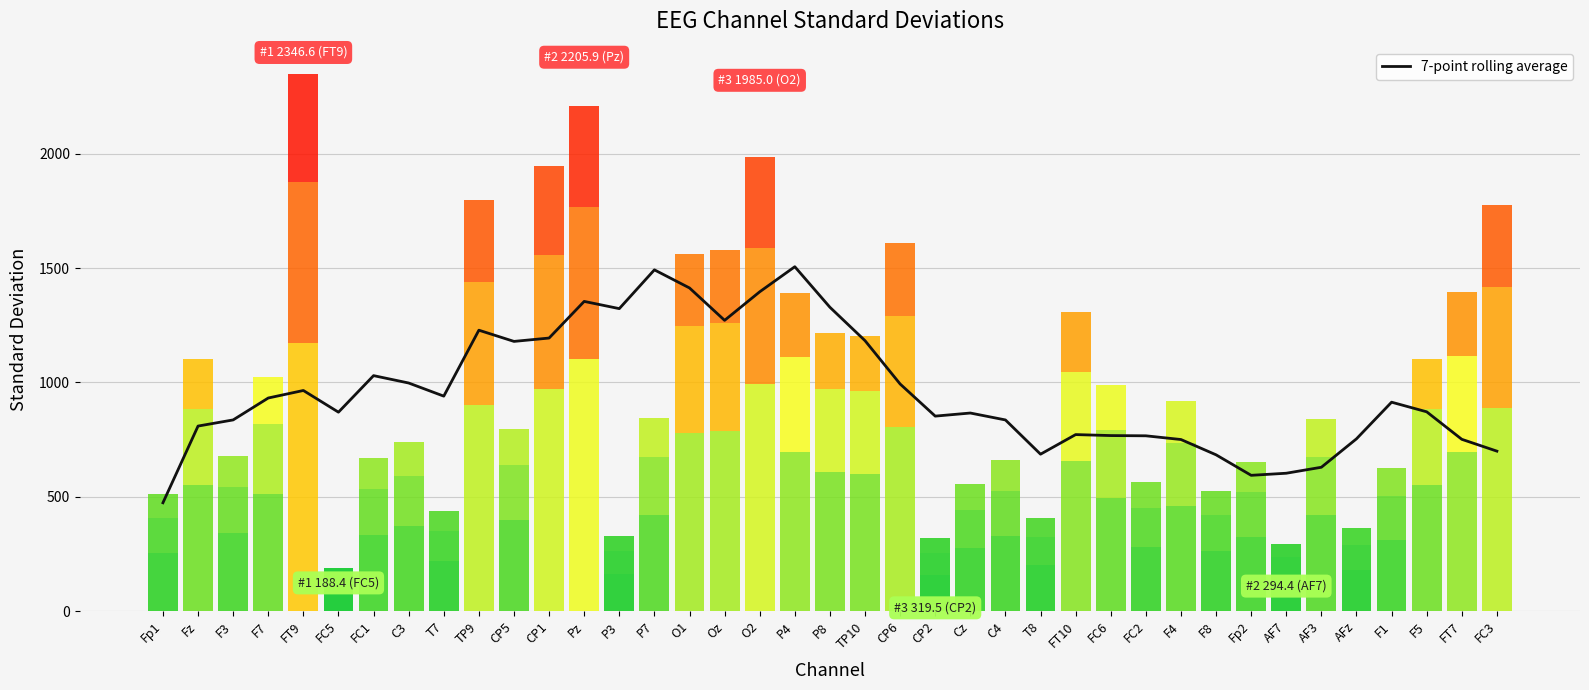

What is the label of the 14th bar from the right?

T8